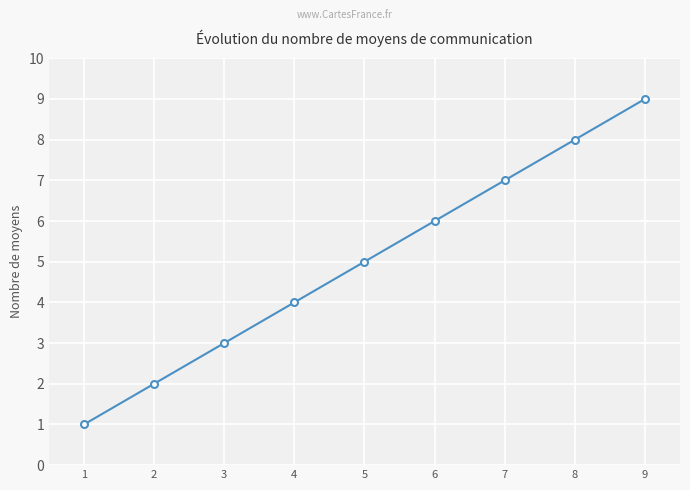

Is this an area chart (filled region under the line)?

No